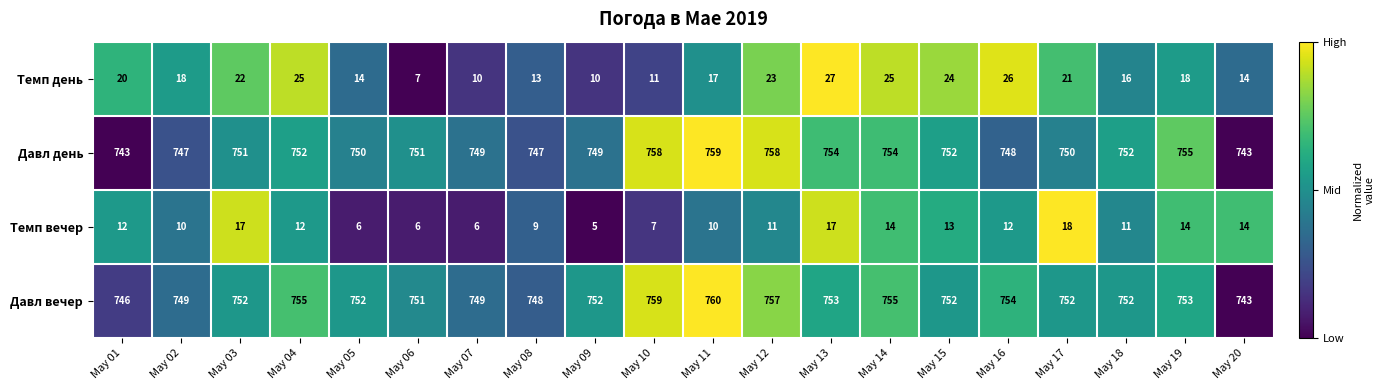

What is the difference between the Темп день values at May 17 and May 20?

7